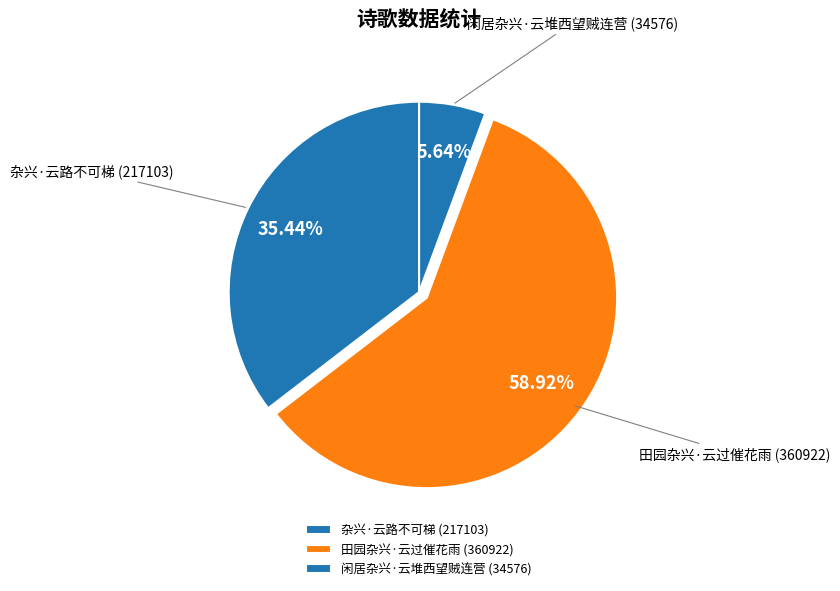

What is the total percentage of 田园杂兴·云过催花雨 and 杂兴·云路不可梯?

94.4%